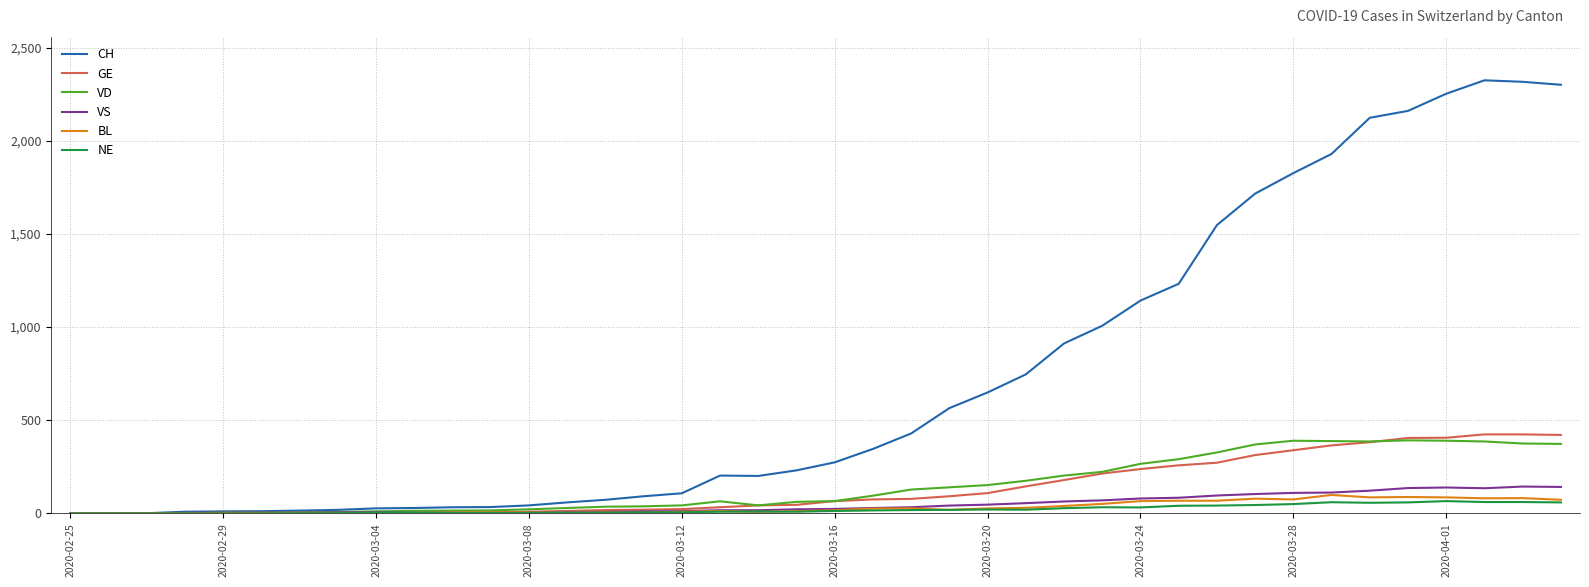

Which series has the largest total across all categories?

CH